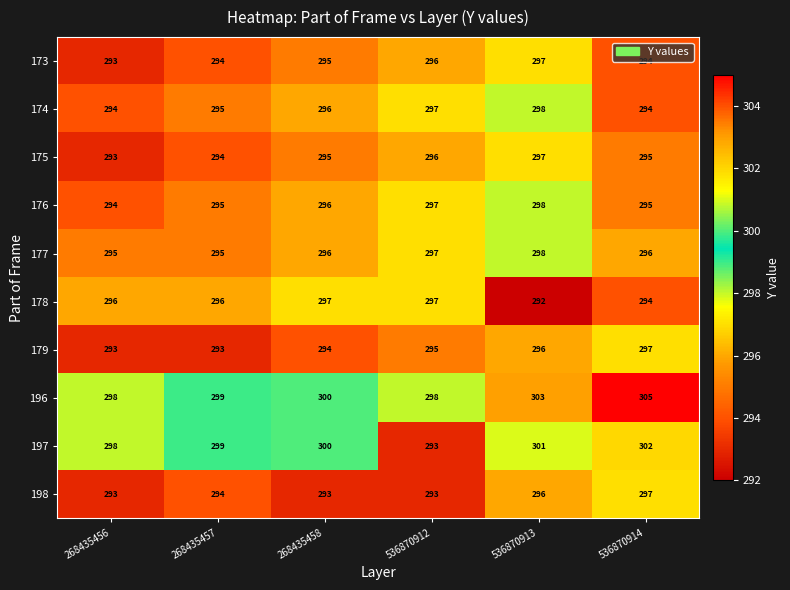

Count the number of categories in the chart.

6